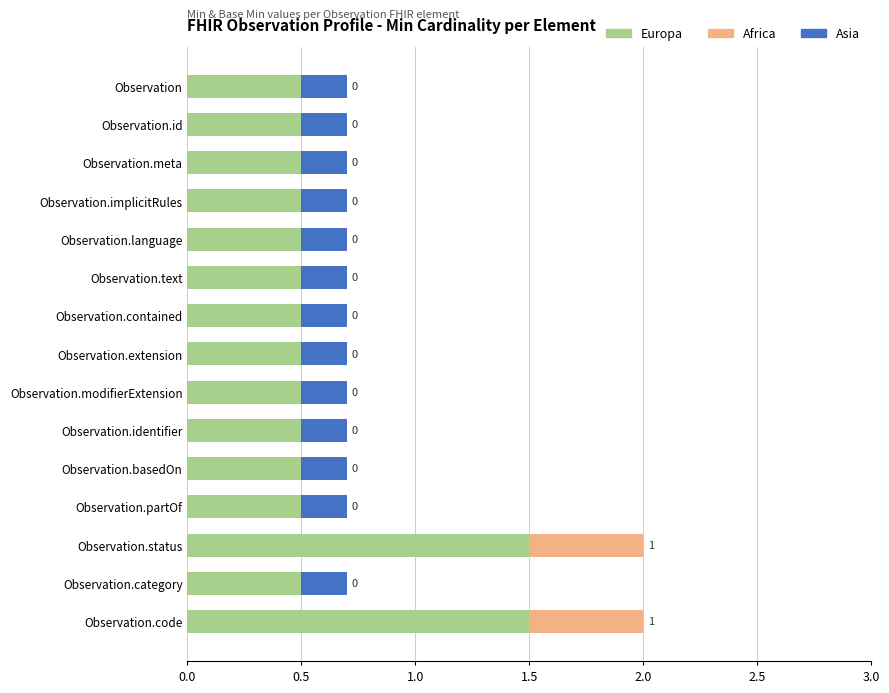

What is the total value across all series at Observation?

0.7